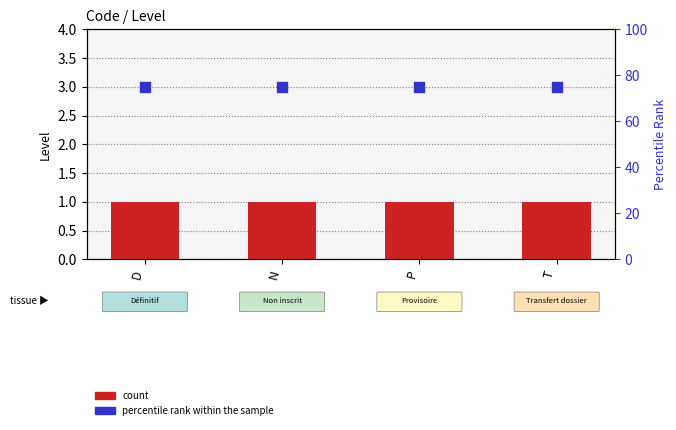

Is the value of percentile rank within the sample at T greater than the value of count at N?

Yes